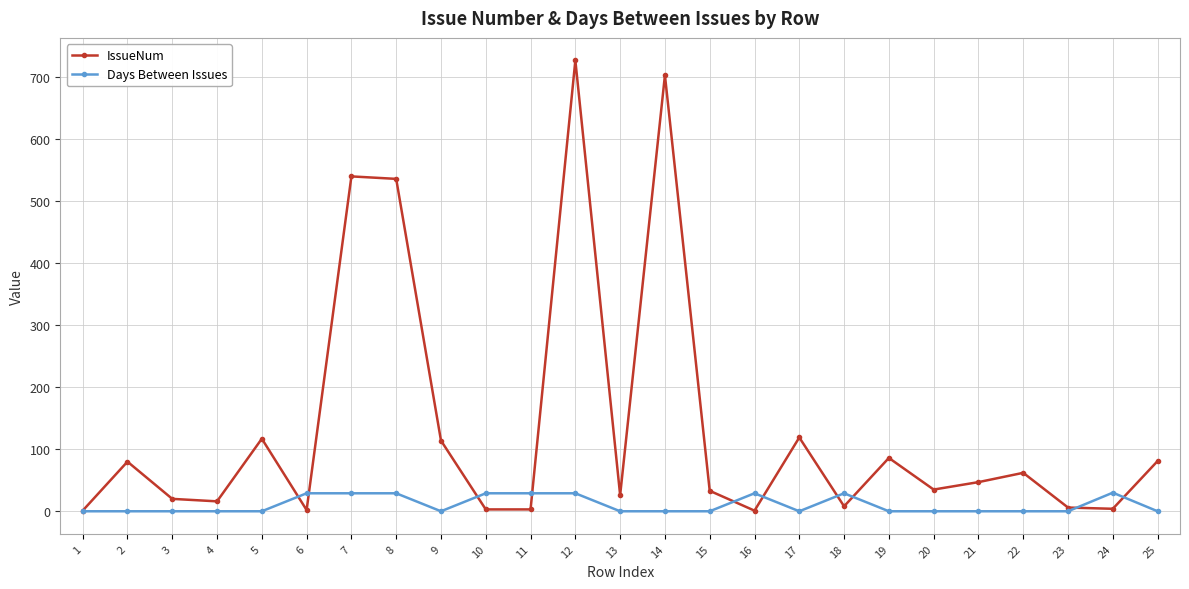

Which series has the largest total across all categories?

IssueNum